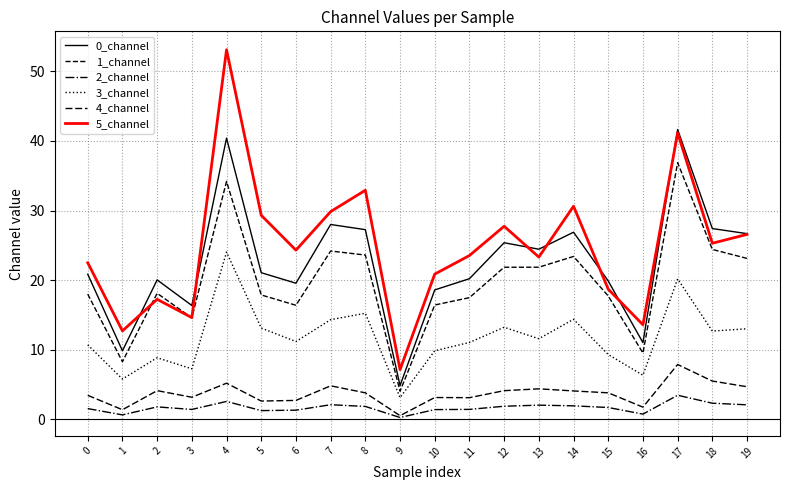

Does the chart display data point markers on the line(s)?

No